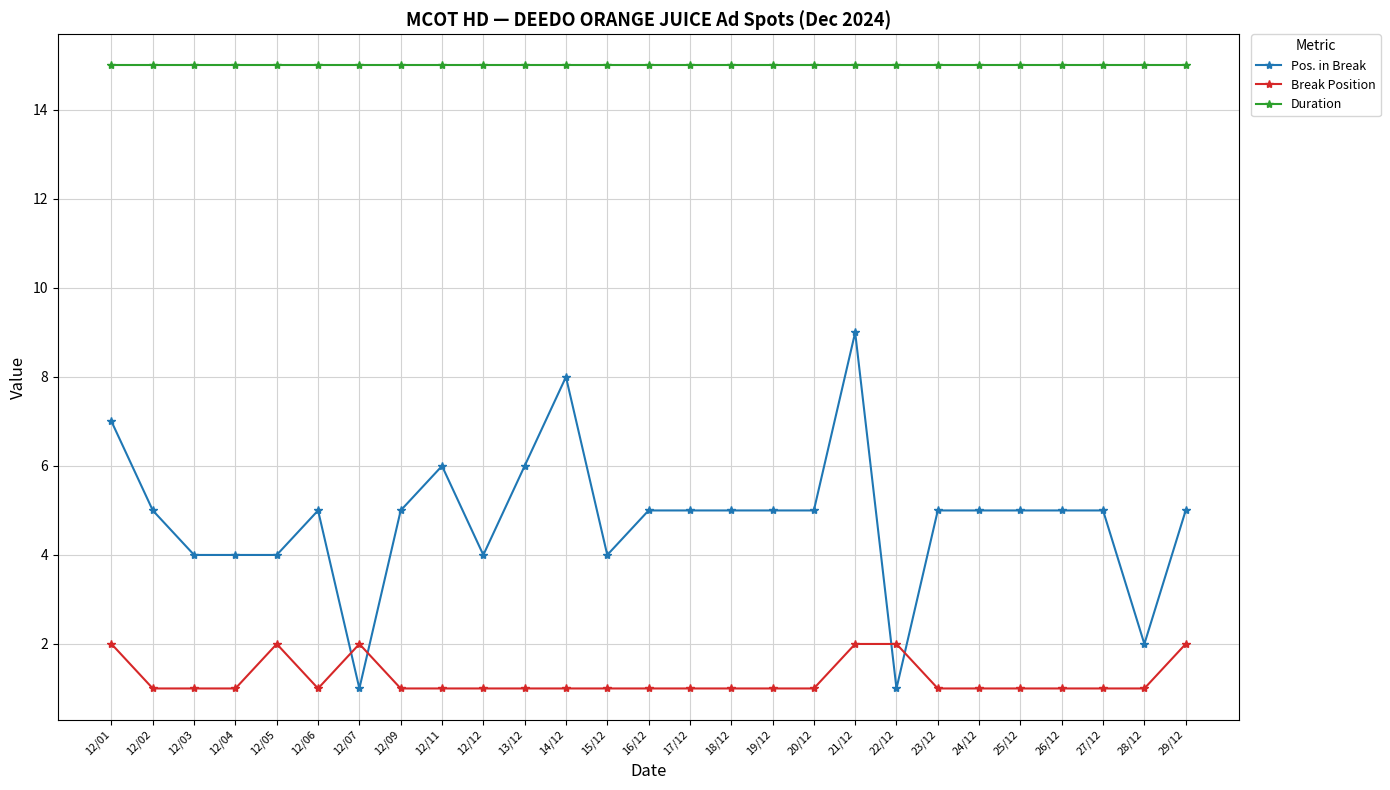

How many lines are shown in the chart?

3